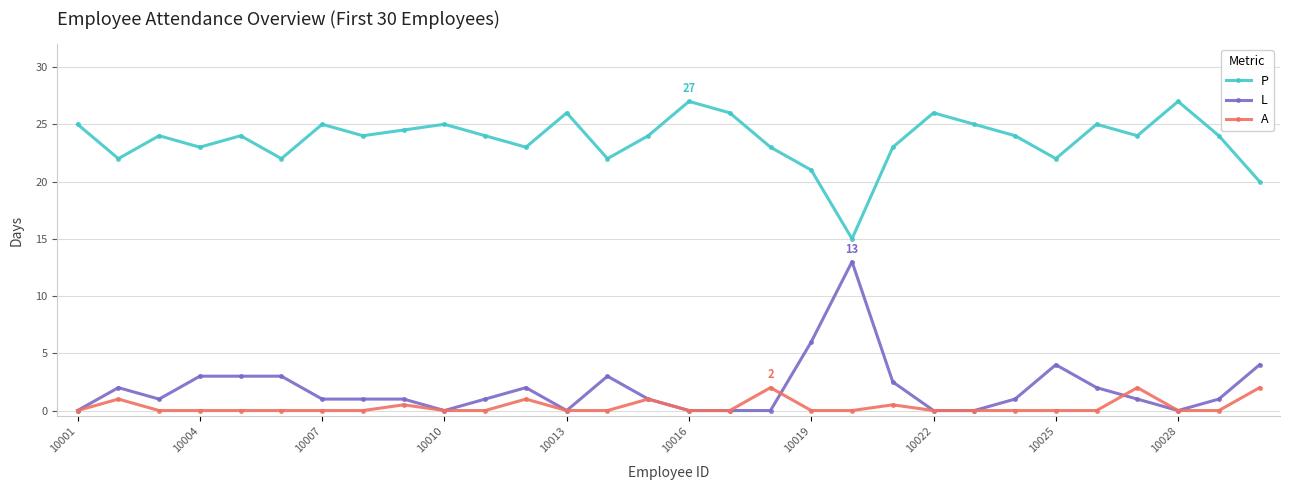

True or false: A and P cross at least once.

False